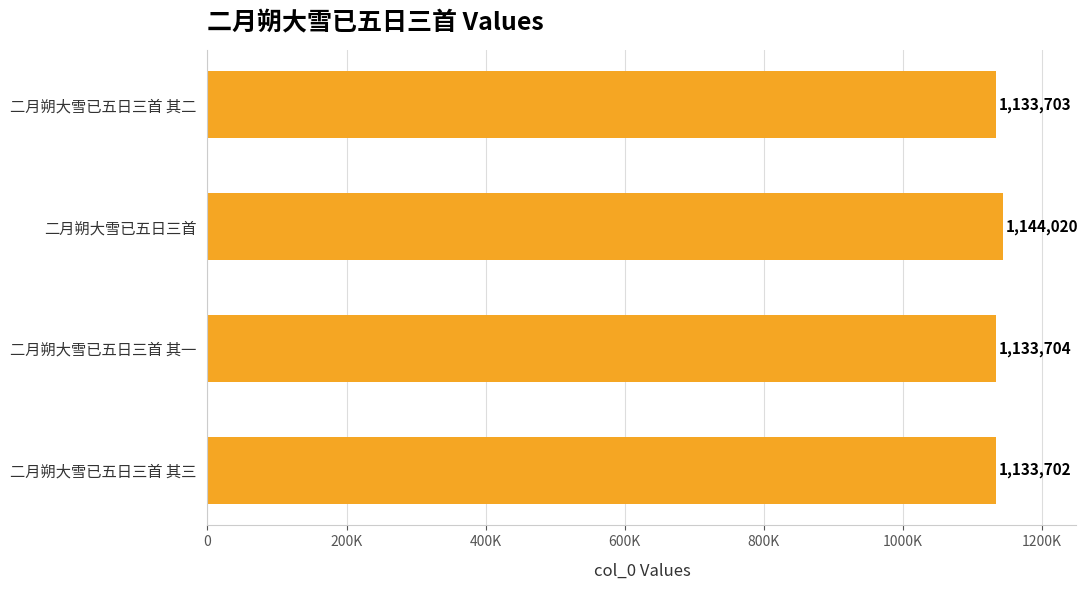

What is the greatest value displayed?

1144020